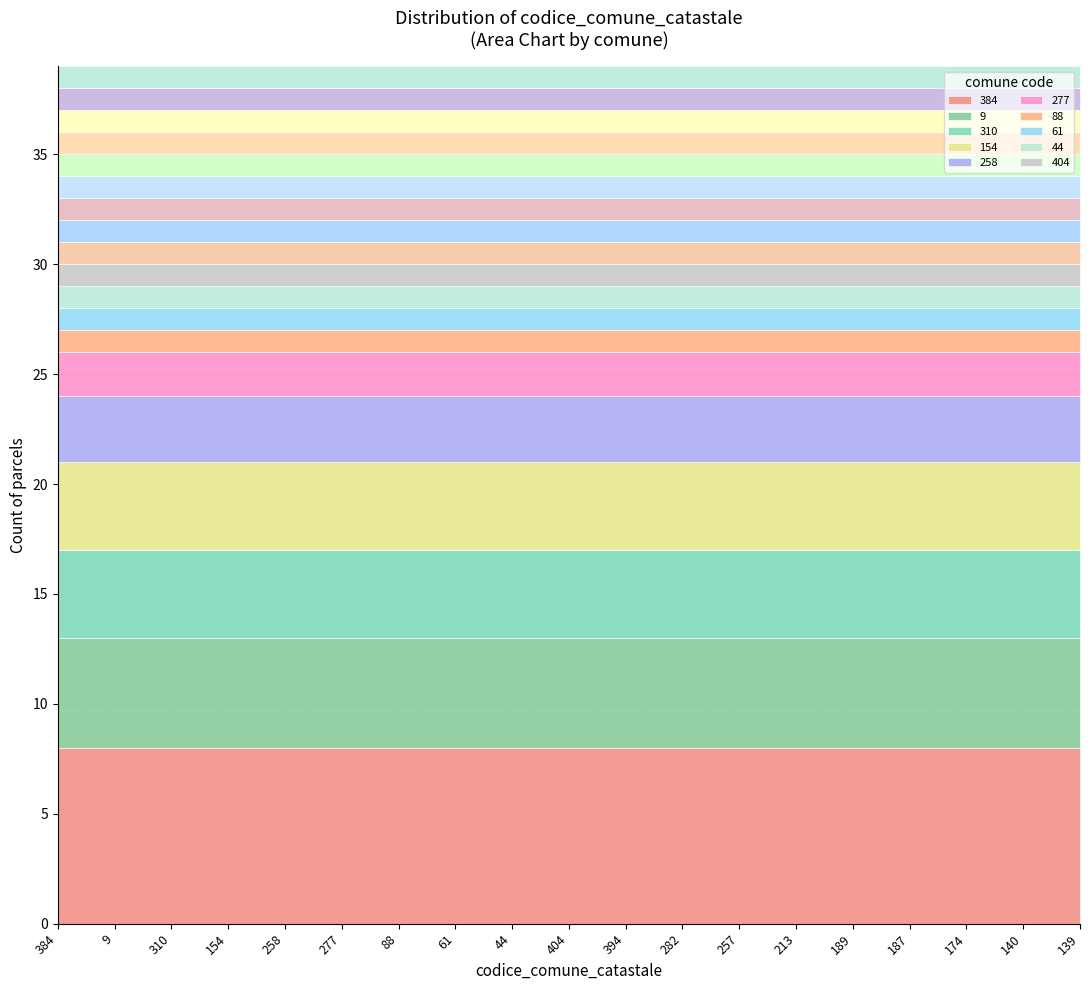

Between 213 and 282, which is larger?

213